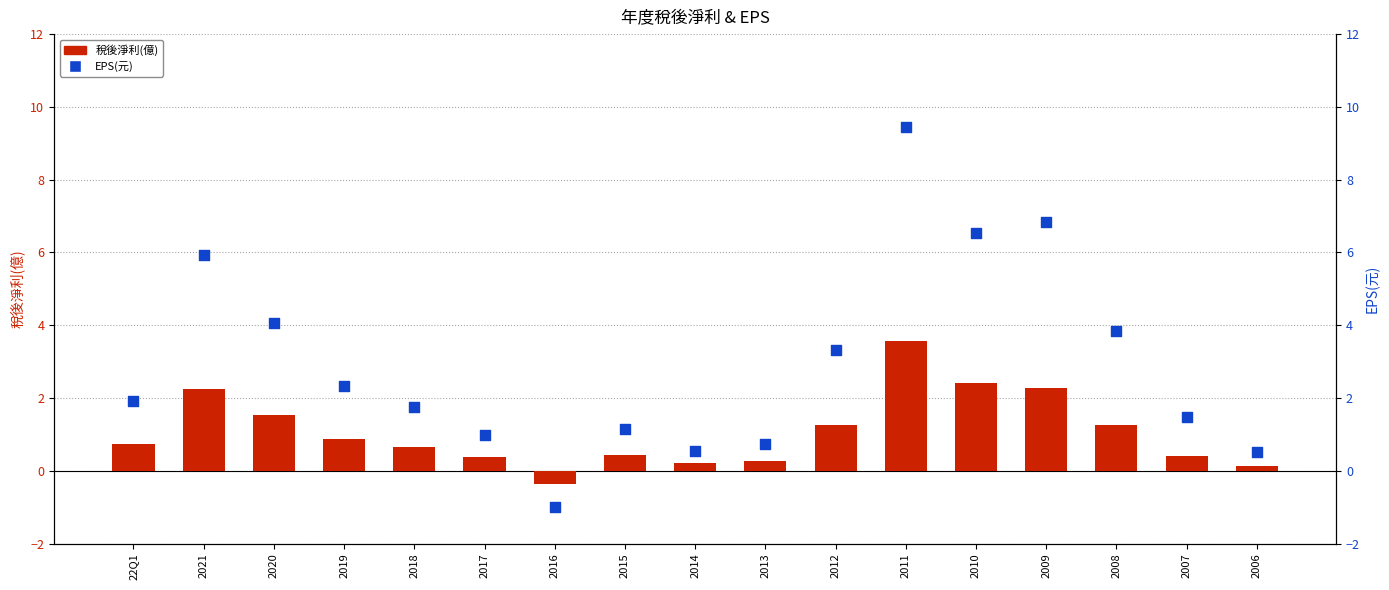

What are all the series names shown in the legend?

稅後淨利(億), EPS(元)